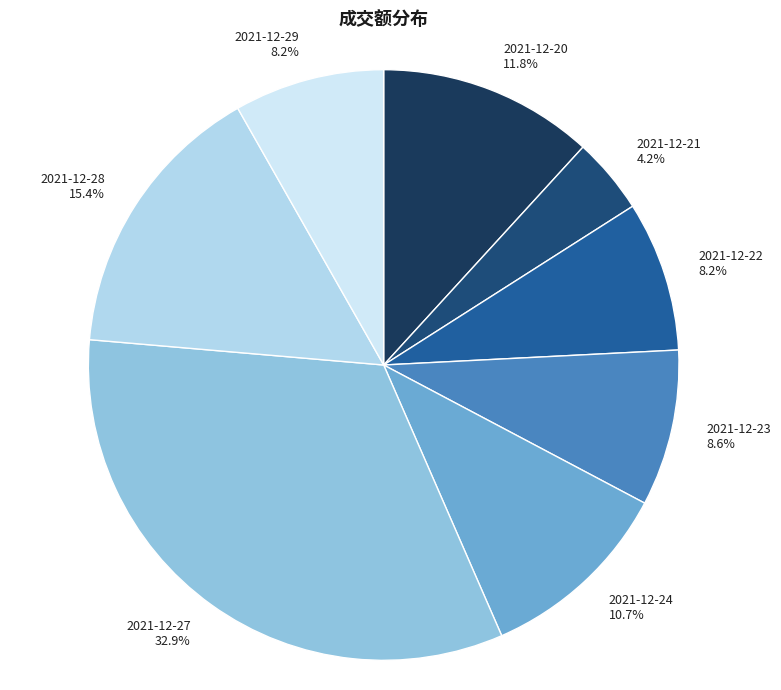

Count the number of slices in the pie.

8